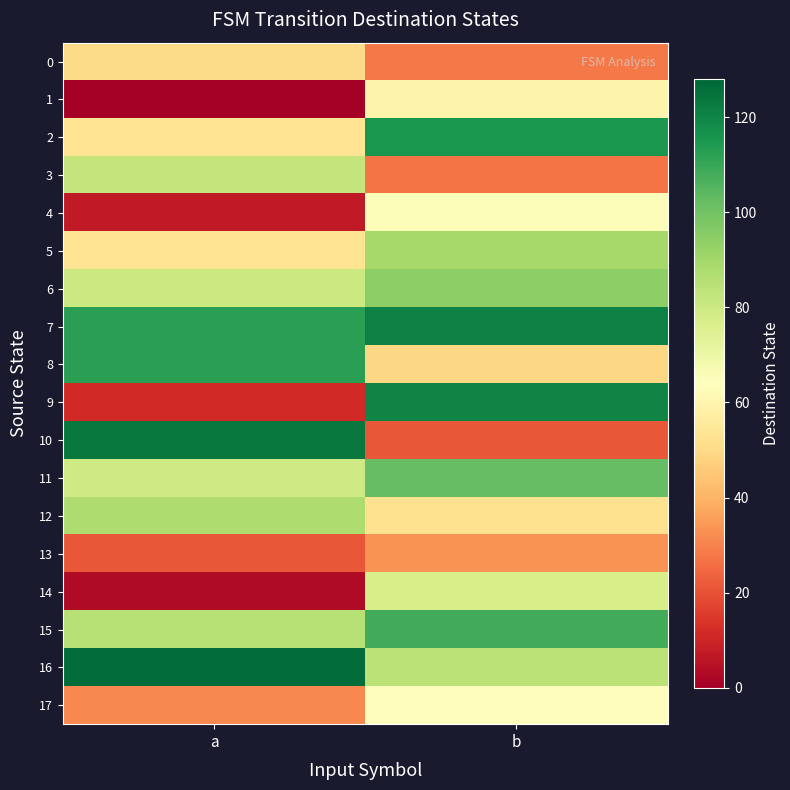

How many categories are shown in the chart?

2